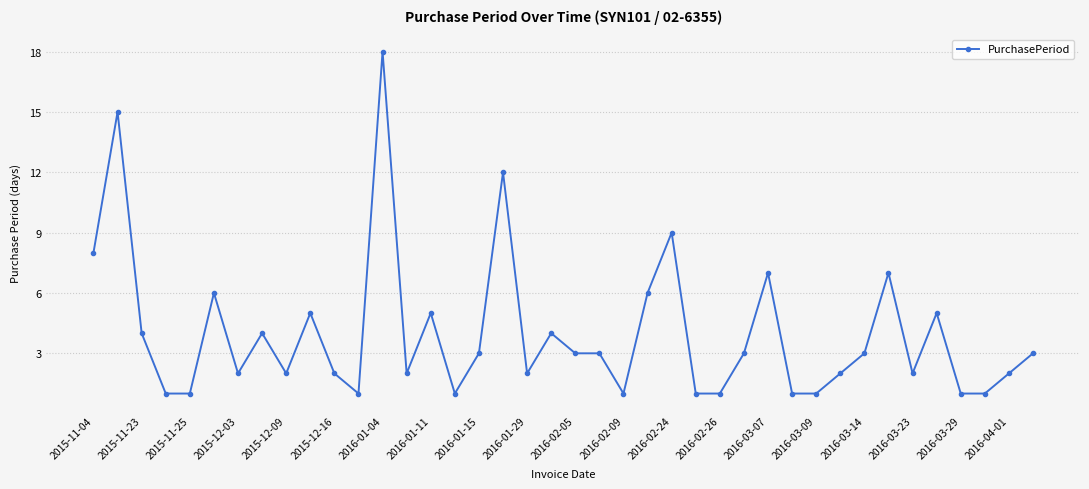

Is this an area chart (filled region under the line)?

No